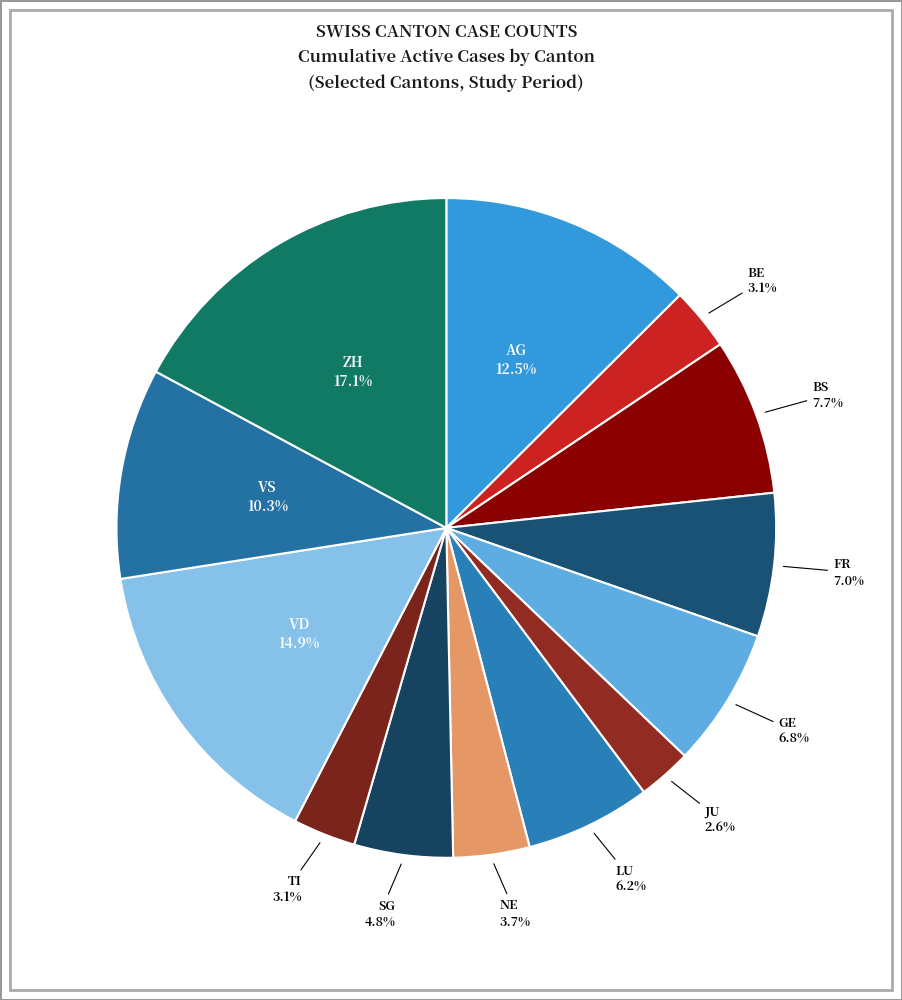

Count the number of slices in the pie.

13